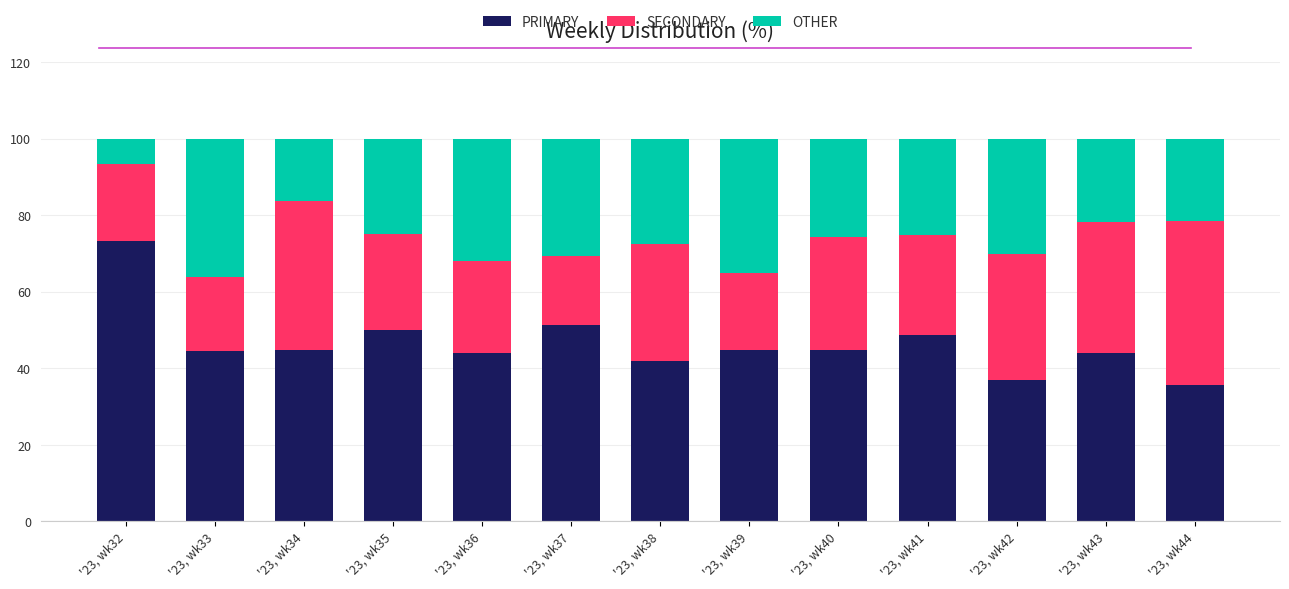

List the labels in order of PRIMARY value, largest first.

'23, wk32, '23, wk37, '23, wk35, '23, wk41, '23, wk34, '23, wk40, '23, wk39, '23, wk33, '23, wk43, '23, wk36, '23, wk38, '23, wk42, '23, wk44